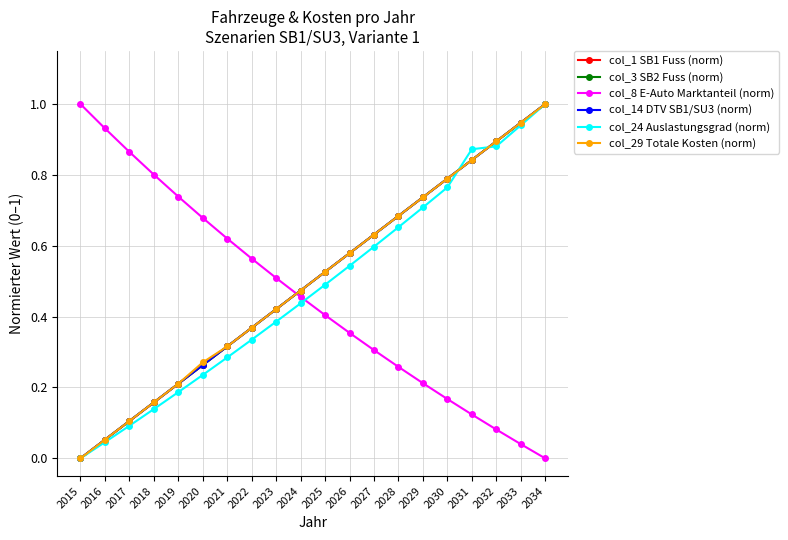

Is this an area chart (filled region under the line)?

No